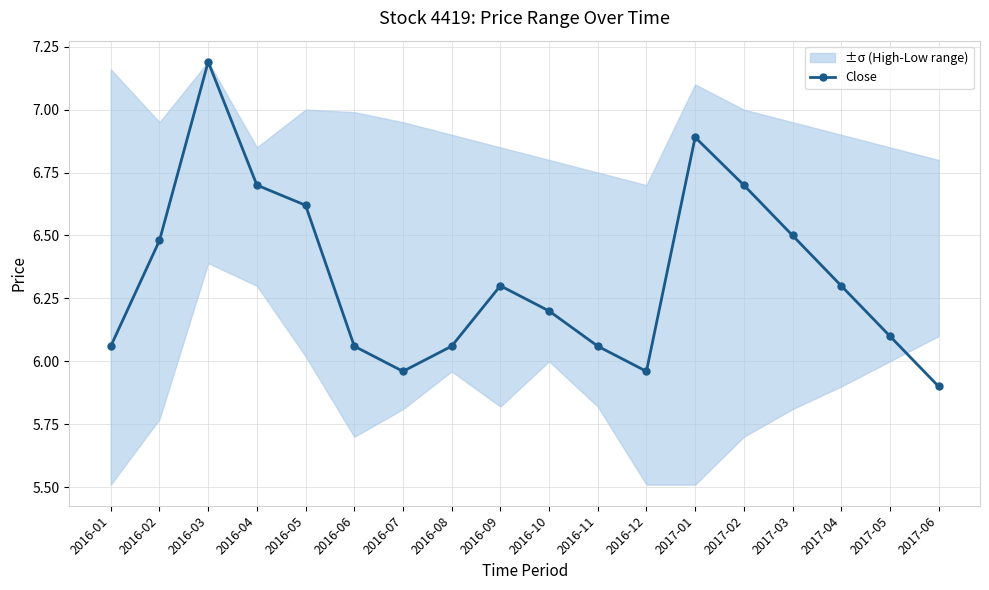

At which category does the data reach its first local valley?

2016-07